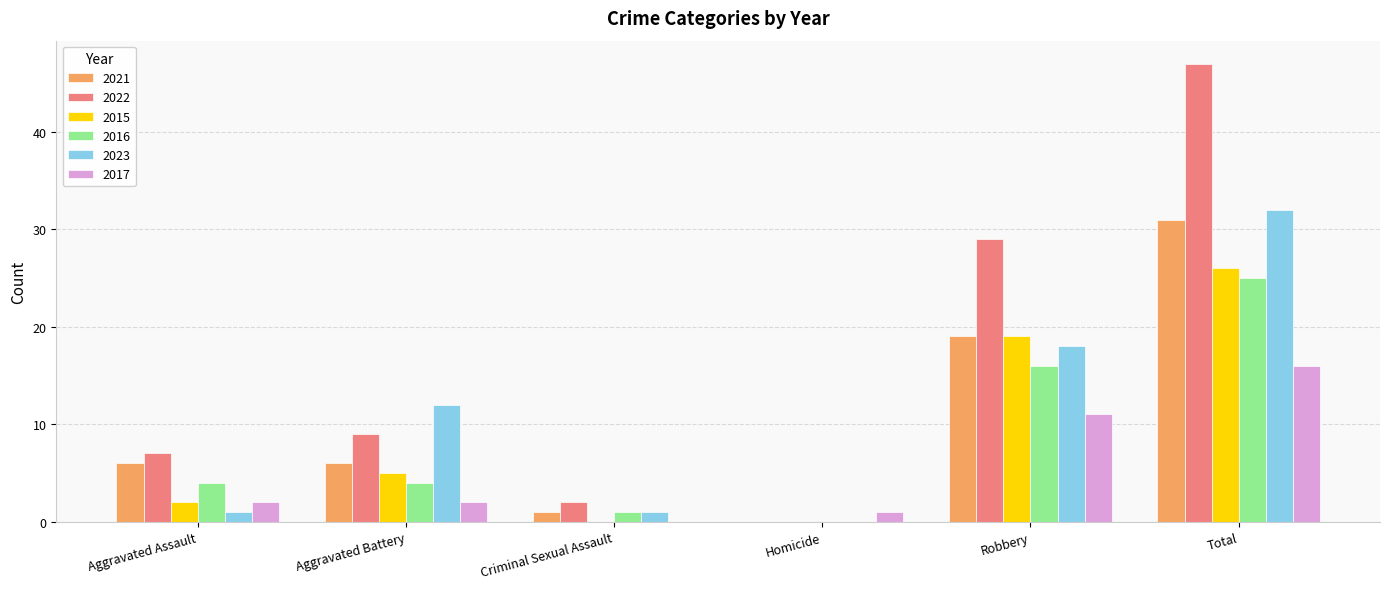

True or false: 2015 has a value of 2 at Aggravated Battery.

False